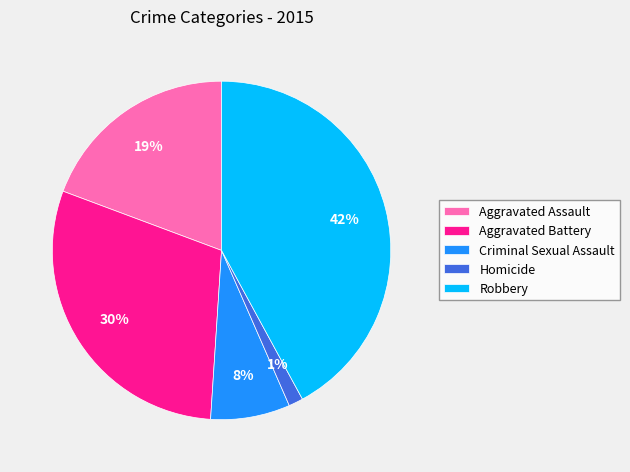

The Aggravated Battery slice represents 30% of the pie. True or false?

True